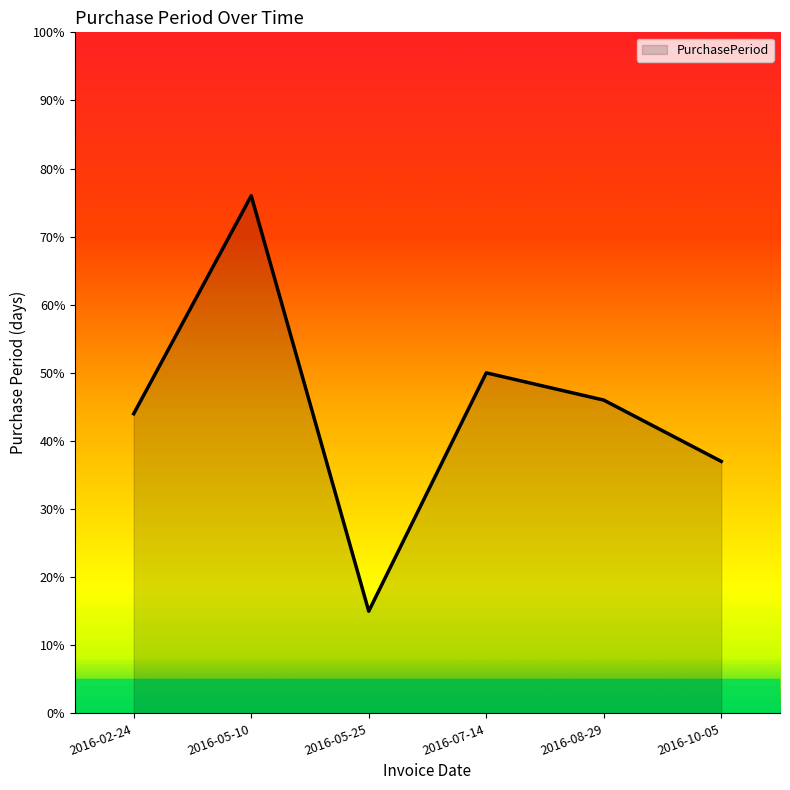

Reading left to right, list all the values displayed in this chart.

44	76	15	50	46	37